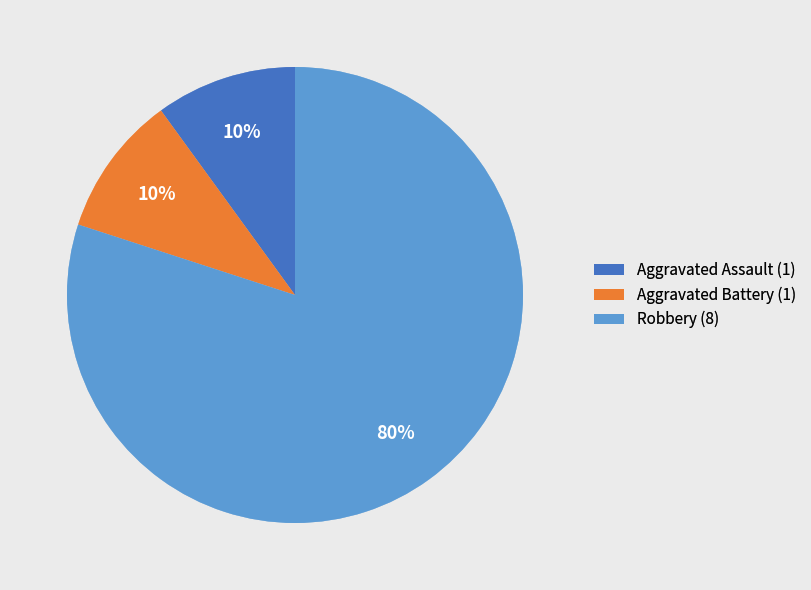

To the nearest percent, what is the average slice percentage?

33%